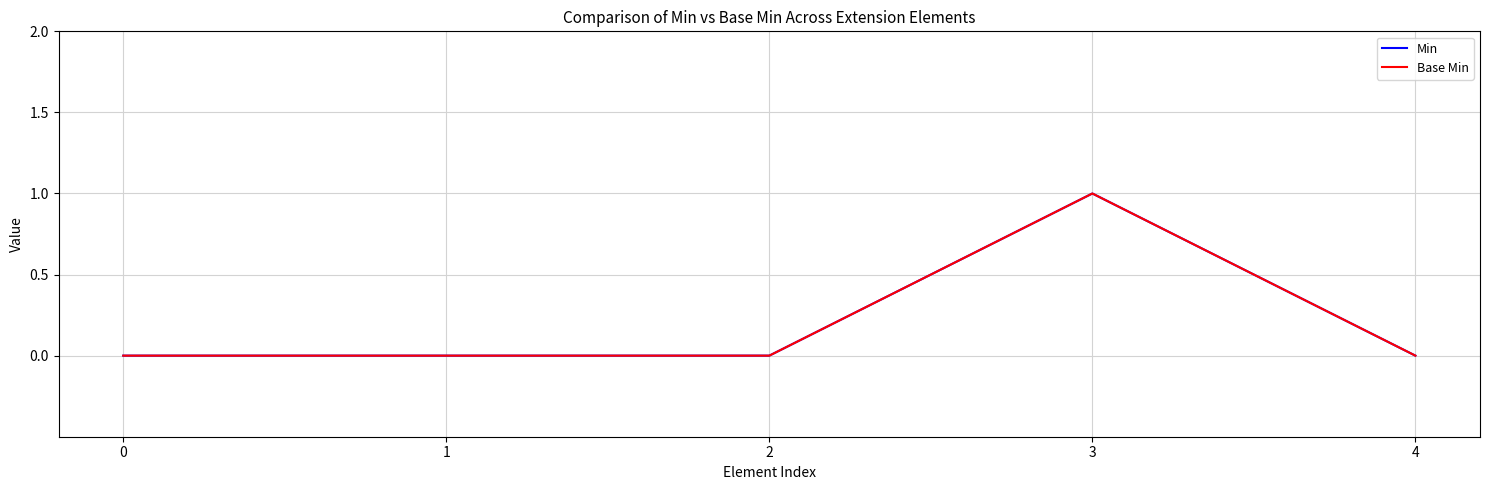

Which series has the largest total across all categories?

Min